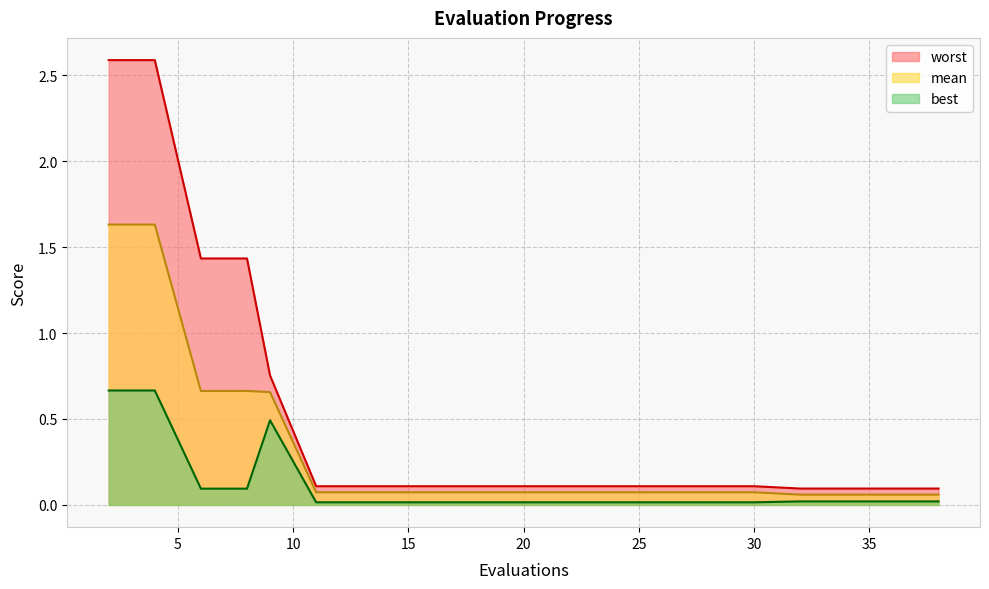

True or false: worst and mean cross at least once.

False